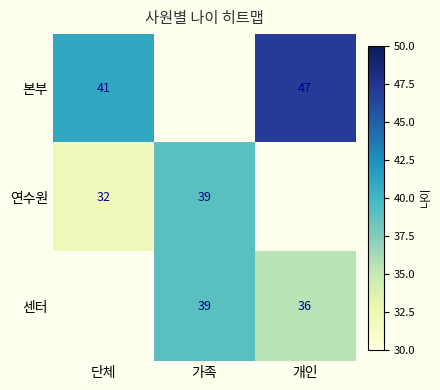

What is the difference between the 본부 values at 개인 and 단체?

6